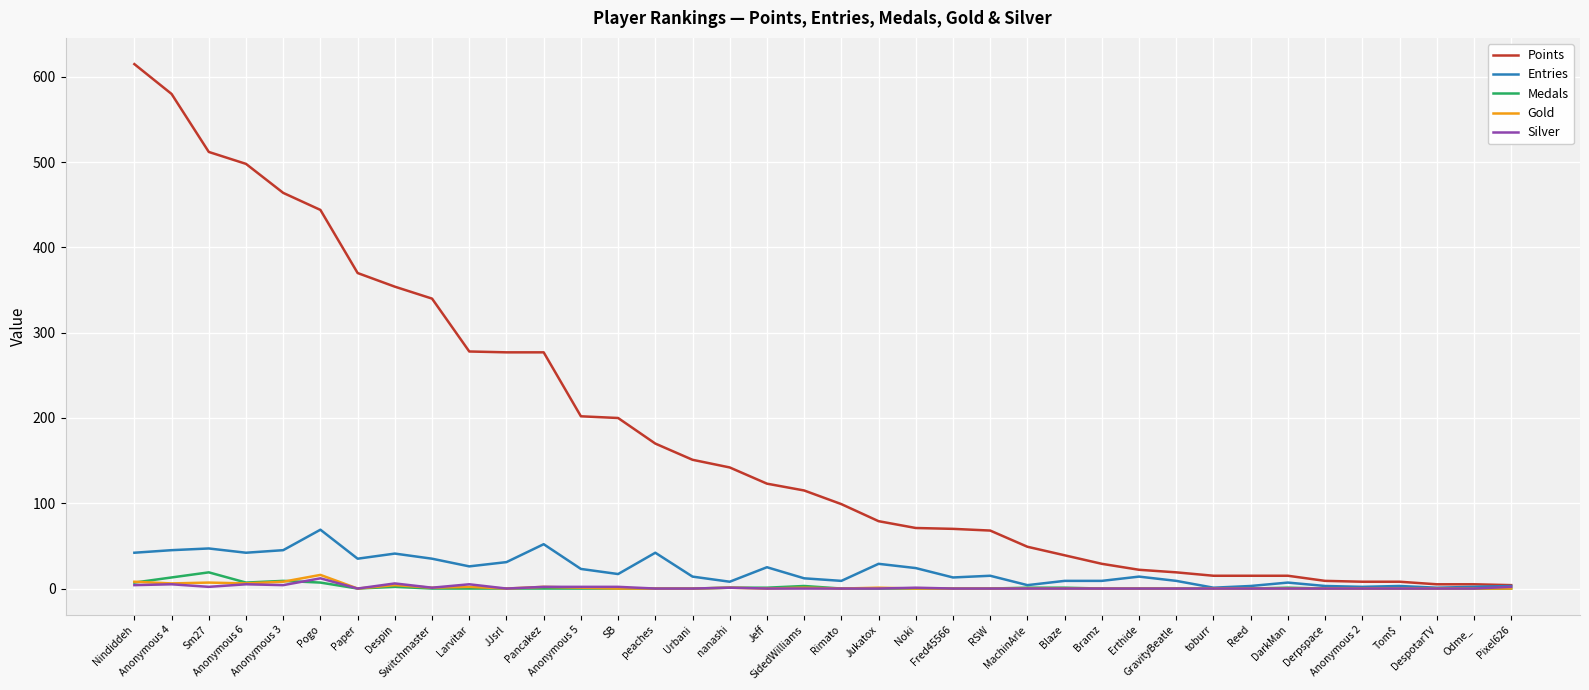

What is the maximum value for Medals?

19